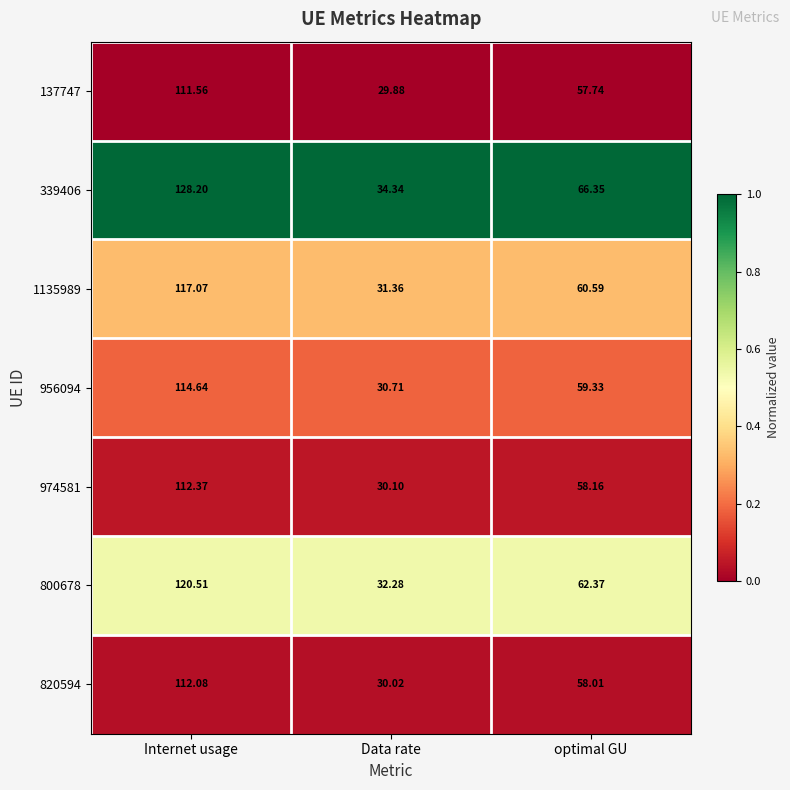

Between Data rate and optimal GU, which series saw the biggest shift?

339406